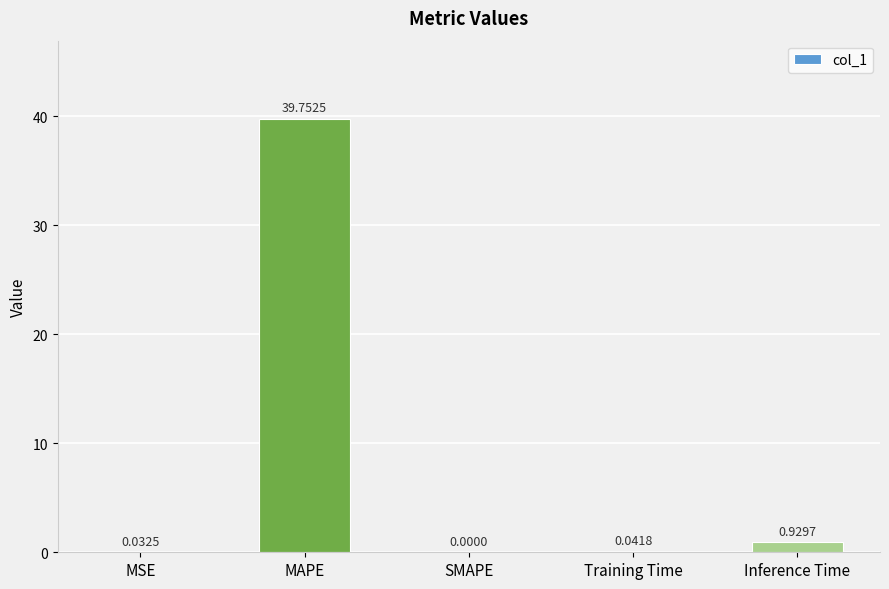

At which category does the chart reach its peak across all series?

MAPE